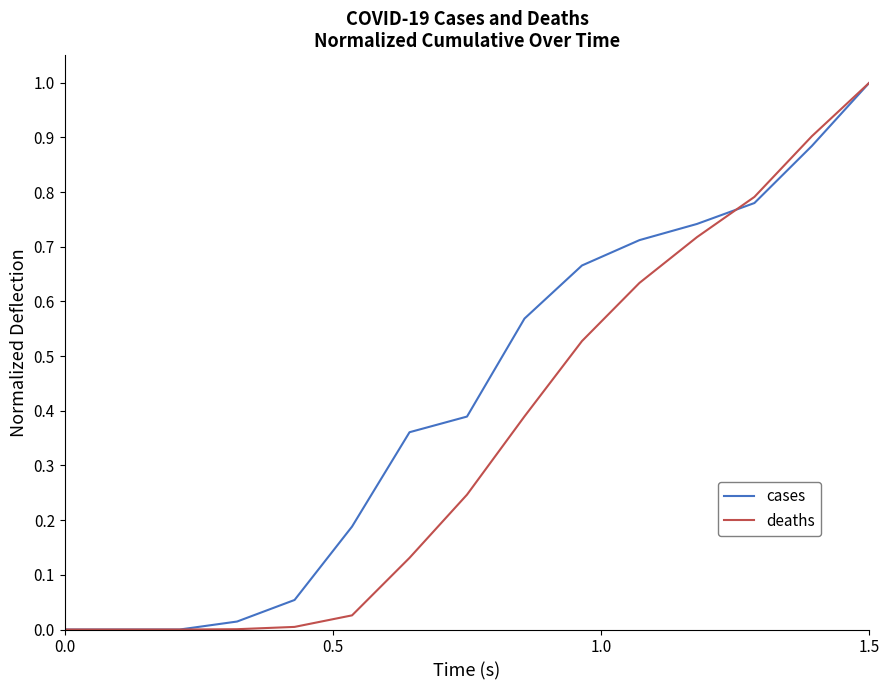

Rank the series by their average value, from highest to lowest.

cases, deaths